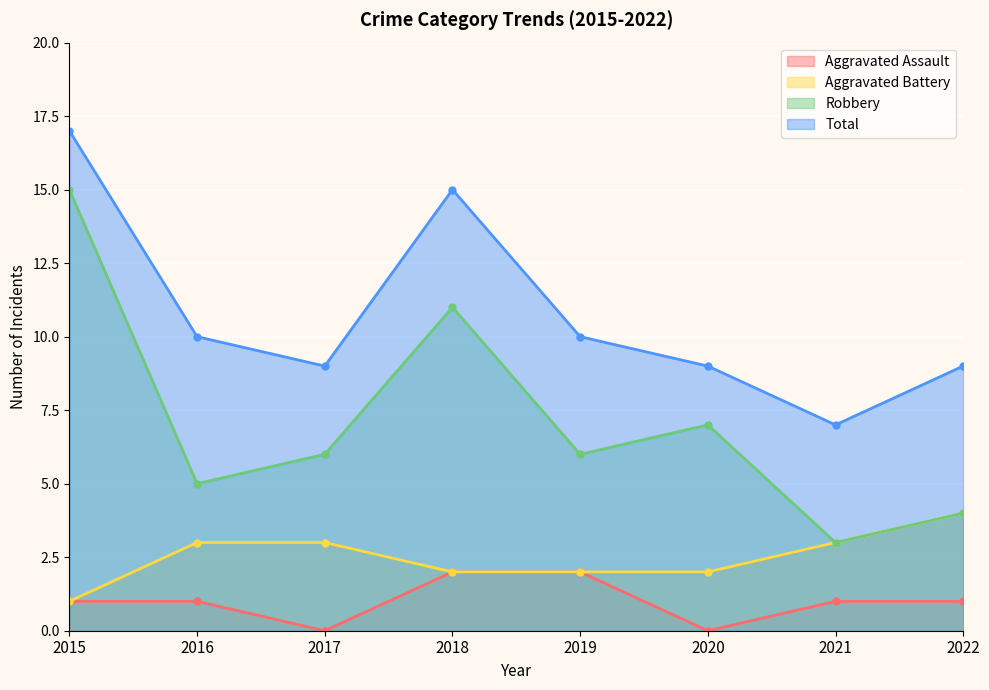

At 2017, list the series in order from smallest to largest.

Aggravated Assault, Aggravated Battery, Robbery, Total